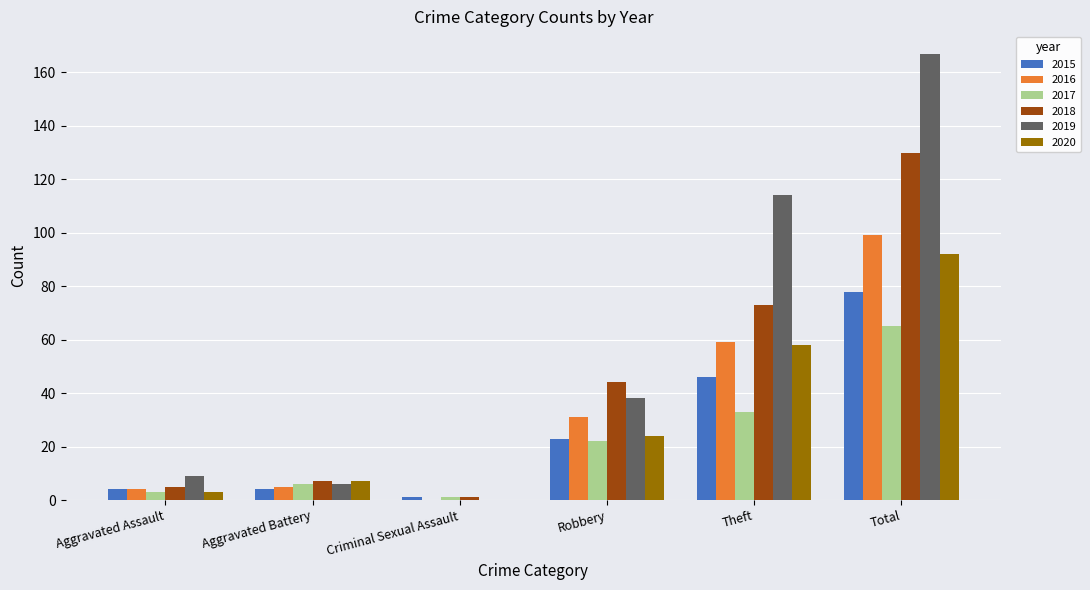

Reading left to right, what are all the values shown in this chart?

2015: 4	4	1	23	46	78
2016: 4	5	0	31	59	99
2017: 3	6	1	22	33	65
2018: 5	7	1	44	73	130
2019: 9	6	0	38	114	167
2020: 3	7	0	24	58	92